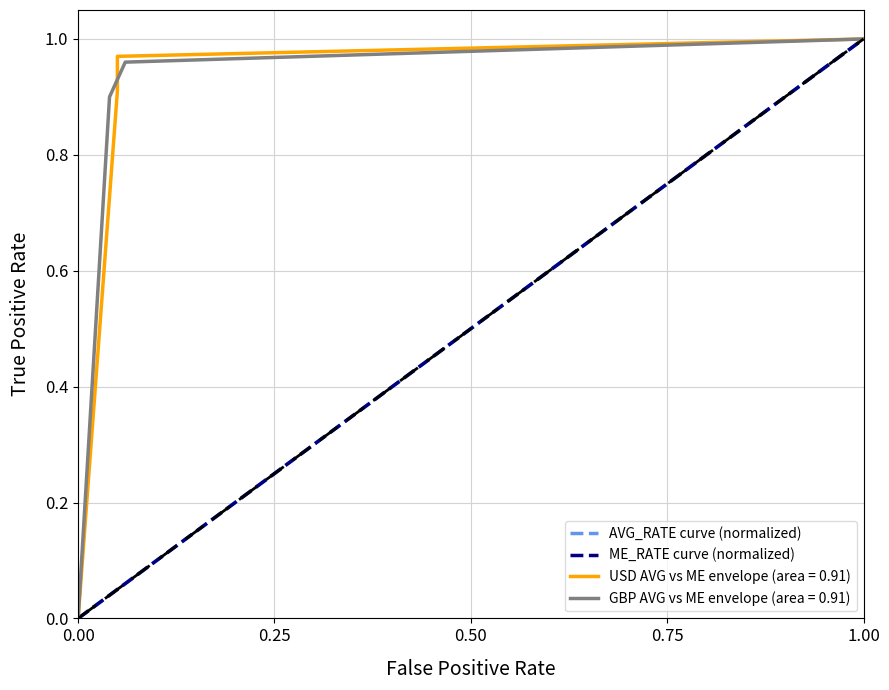

What is the maximum value for AVG_RATE curve (normalized)?

1.0